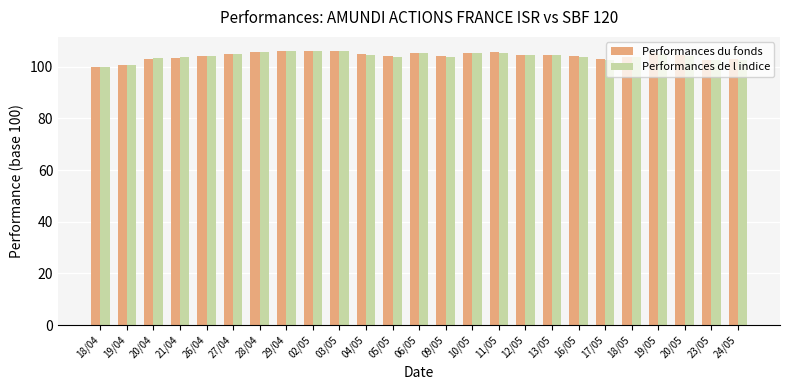

How many groups of bars are there?

25